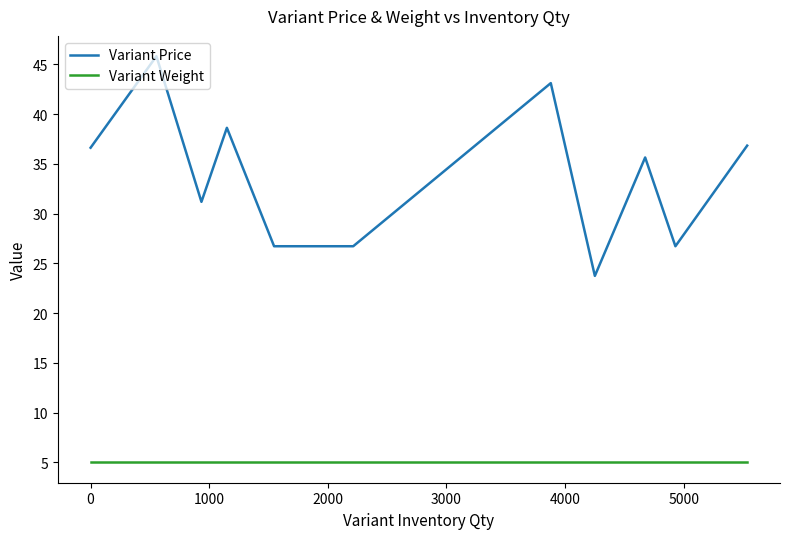

List the series in order of their peak value, lowest first.

Variant Weight, Variant Price